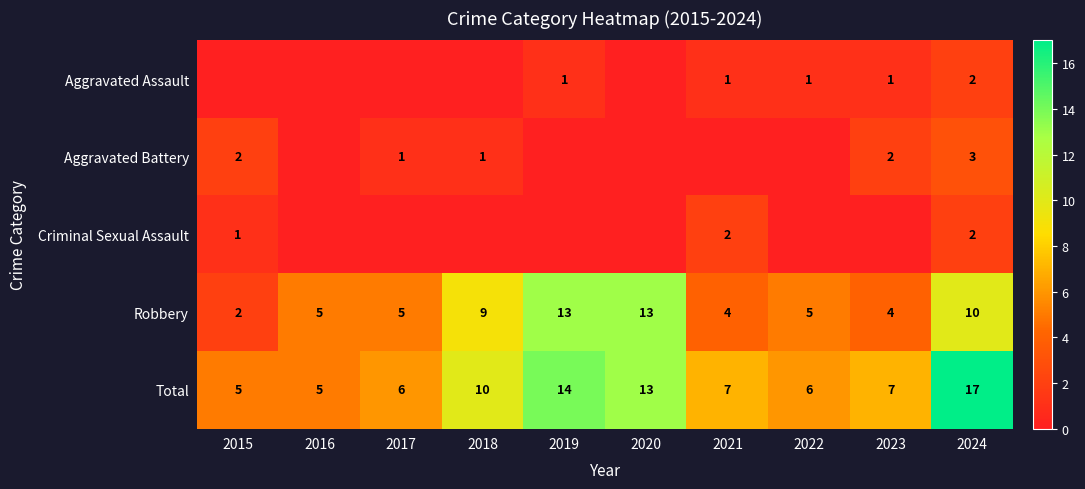

Count the number of data series in this chart.

5